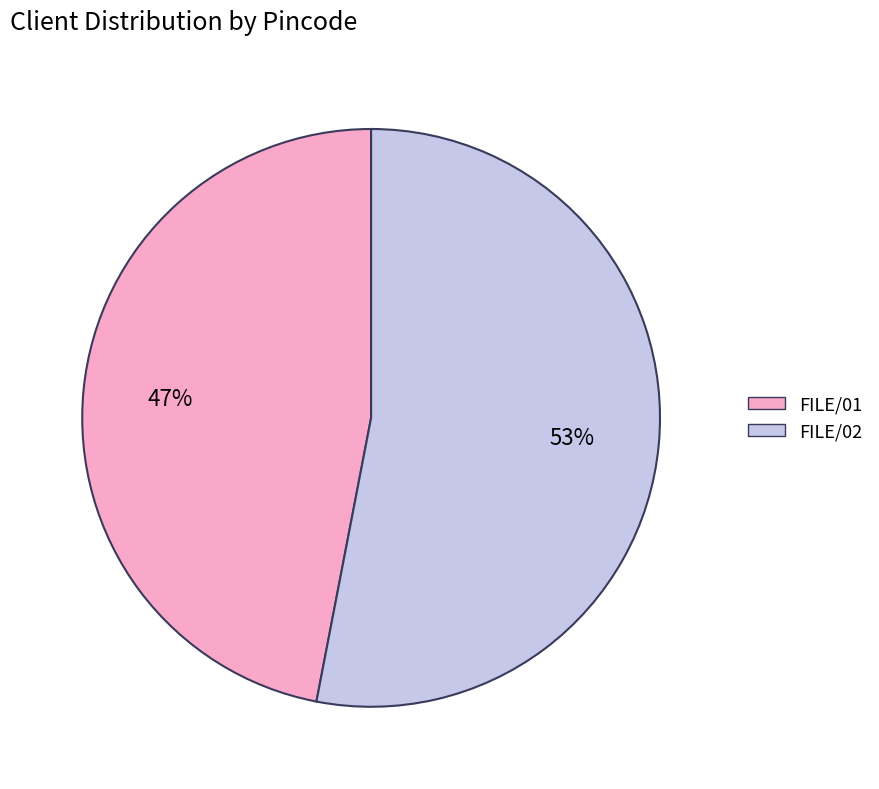

Is it true that FILE/02 is 44% of the pie?

False